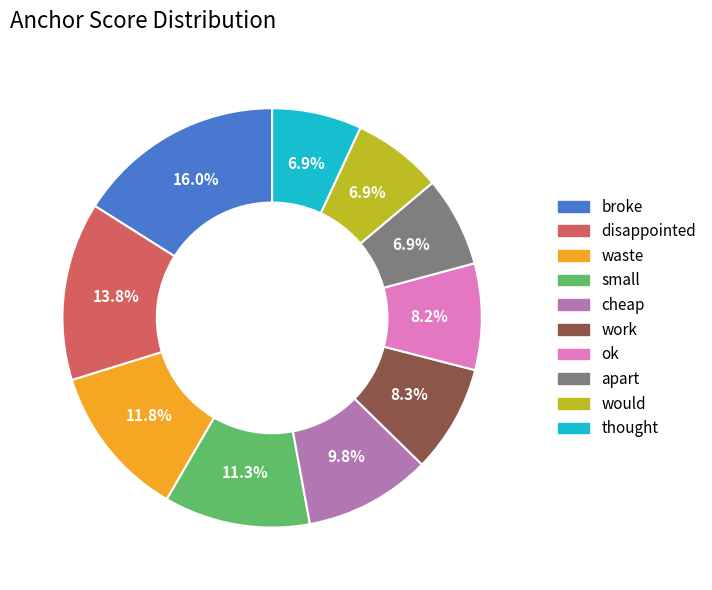

Which category has the biggest portion of the pie?

broke